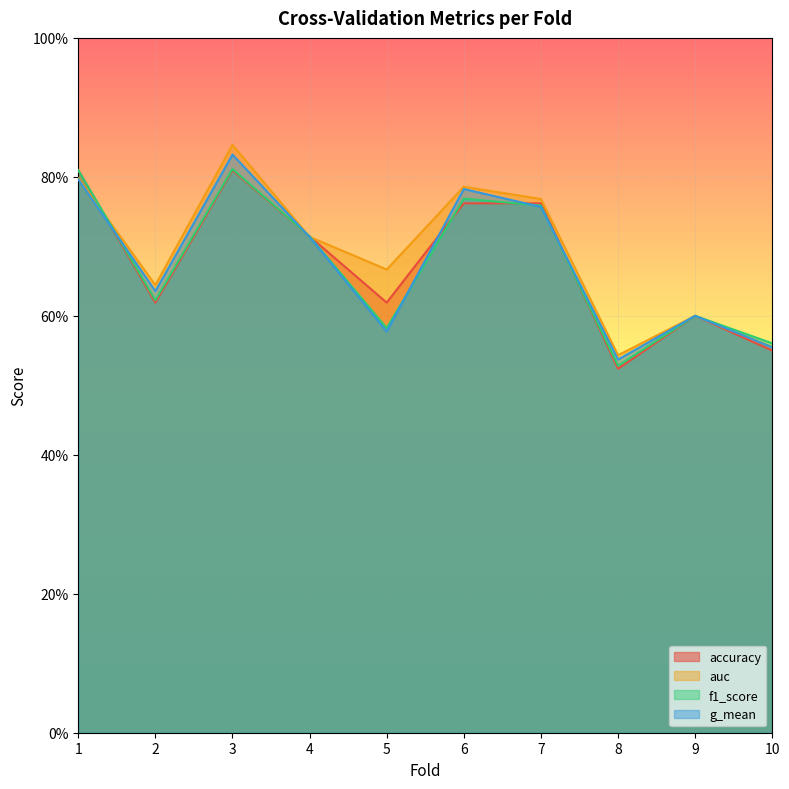

Between 3 and 8, which series saw the biggest shift?

auc